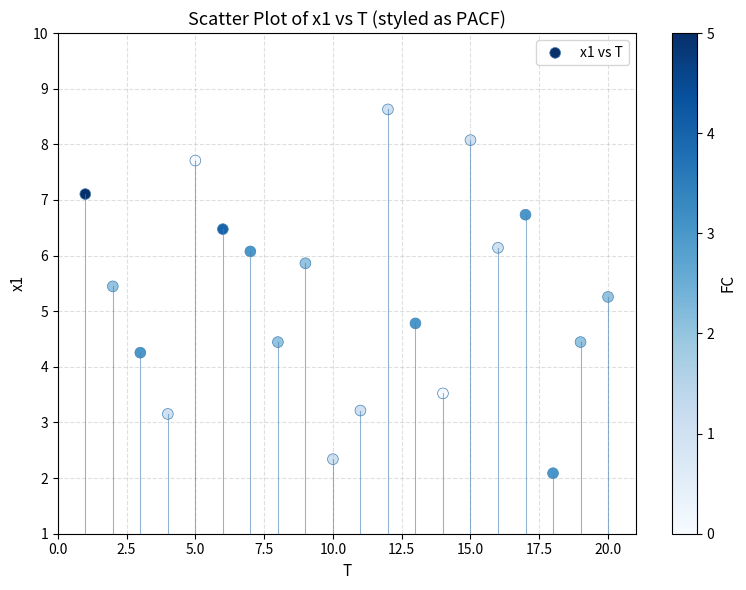

What is the range of Y values (max minus min)?

6.5